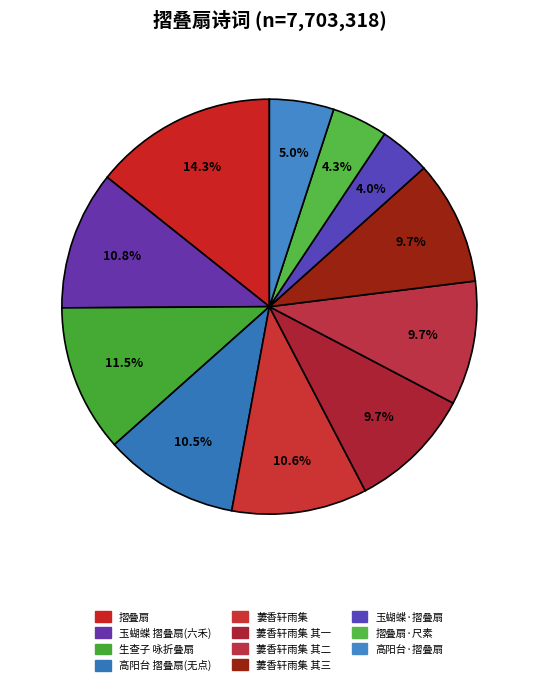

Which slice is the largest?

摺叠扇